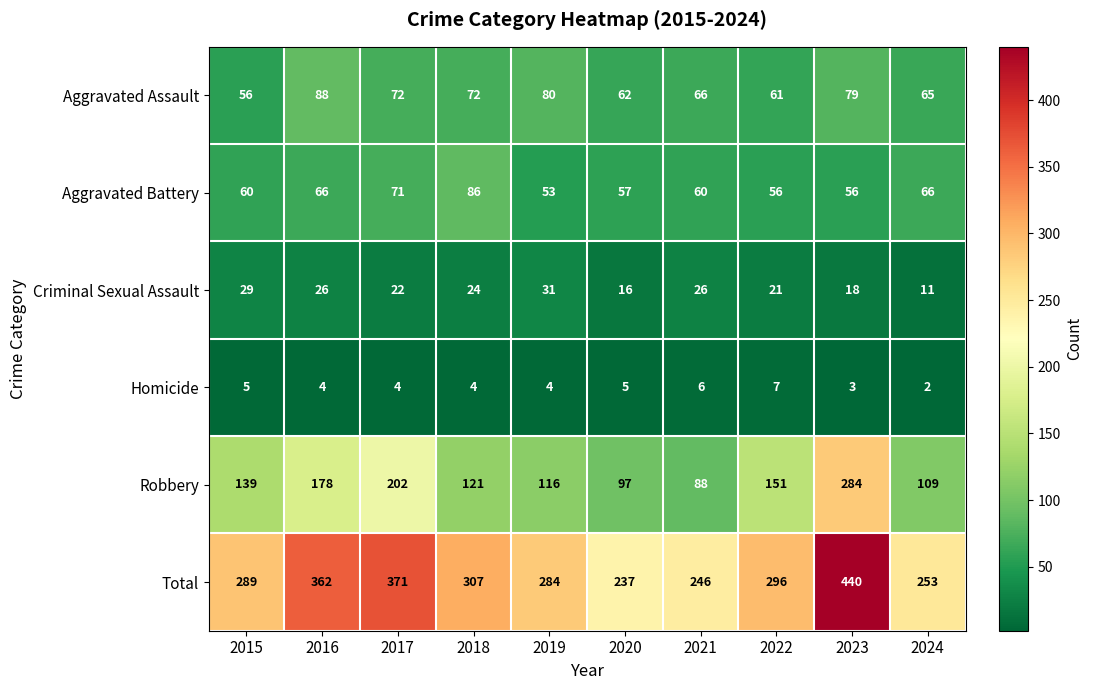

Which series has the largest range (max minus min)?

Total